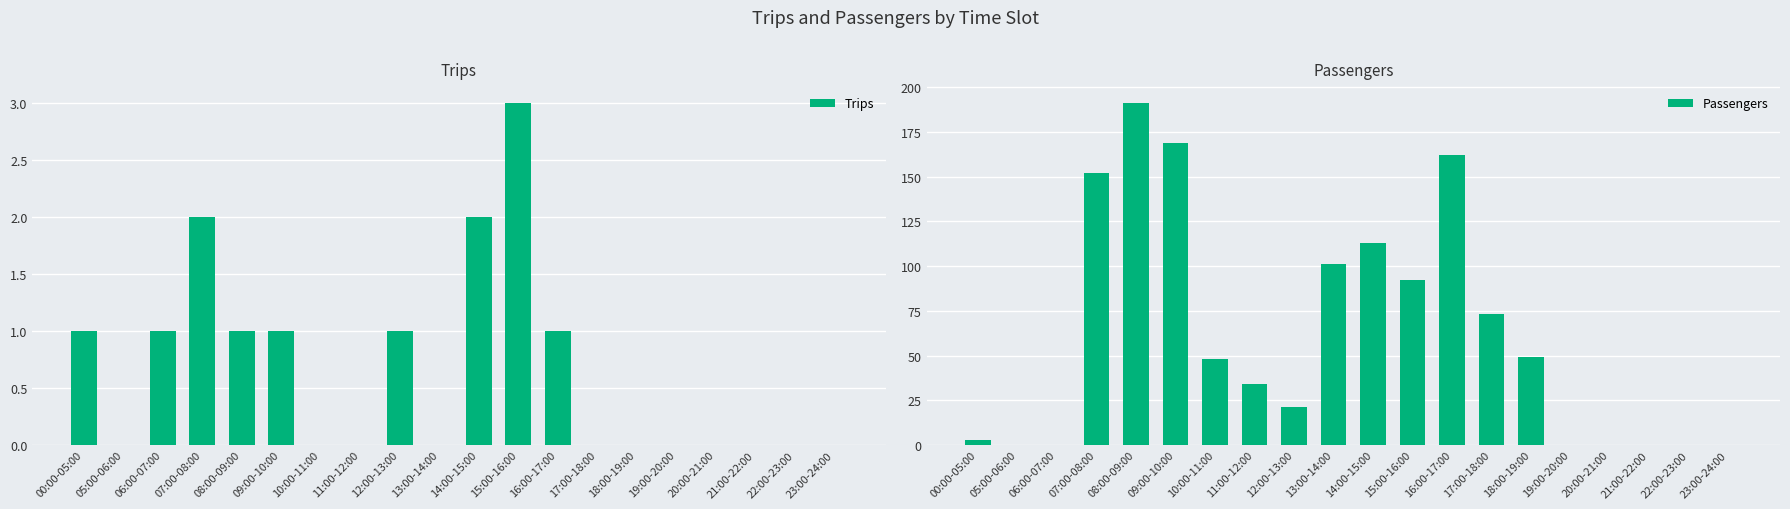

Count the Trips values in the range 0 to 1.

17